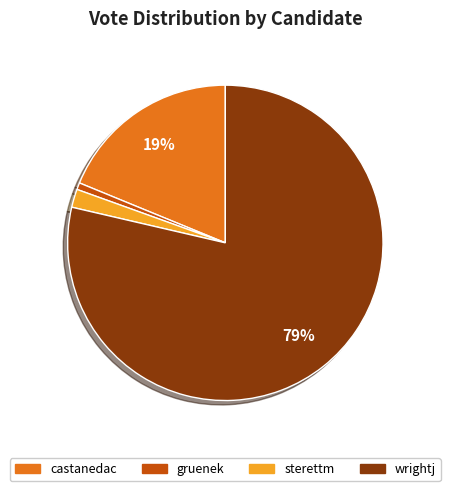

To the nearest percent, what portion does gruenek represent?

1%